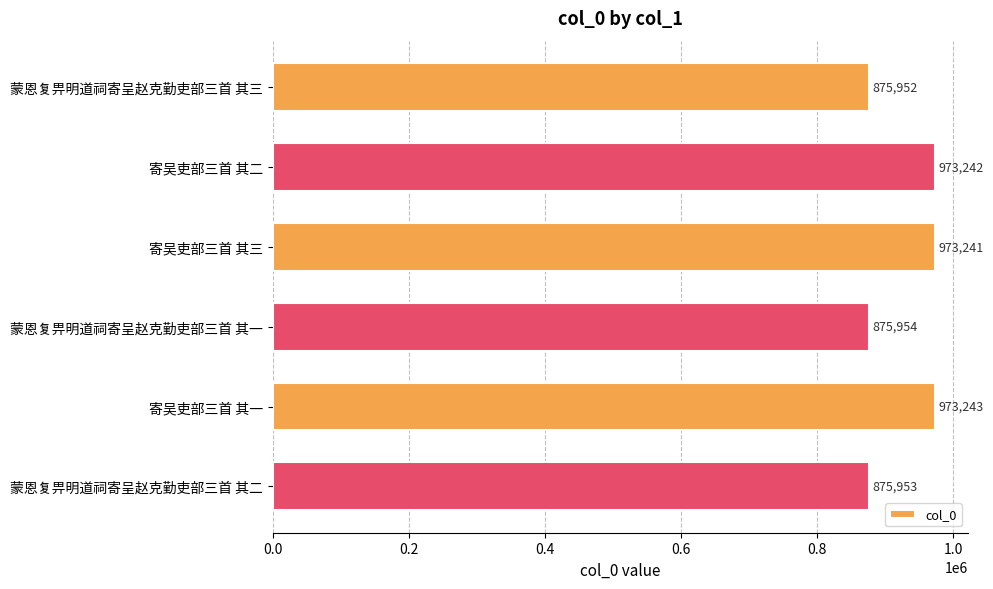

The chart shows a value of 973243 at 寄吴吏部三首 其一. True or false?

True